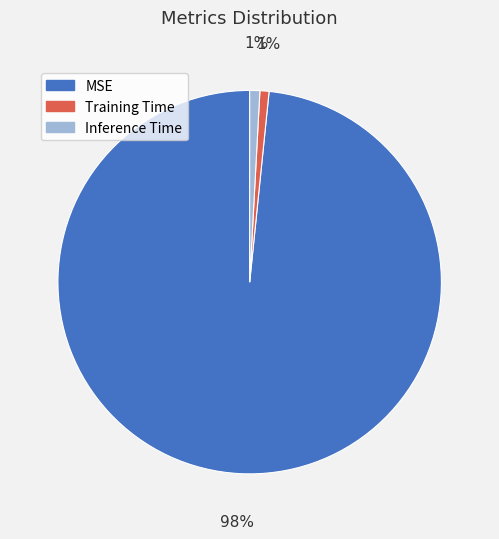

How many slices are in this pie chart?

3